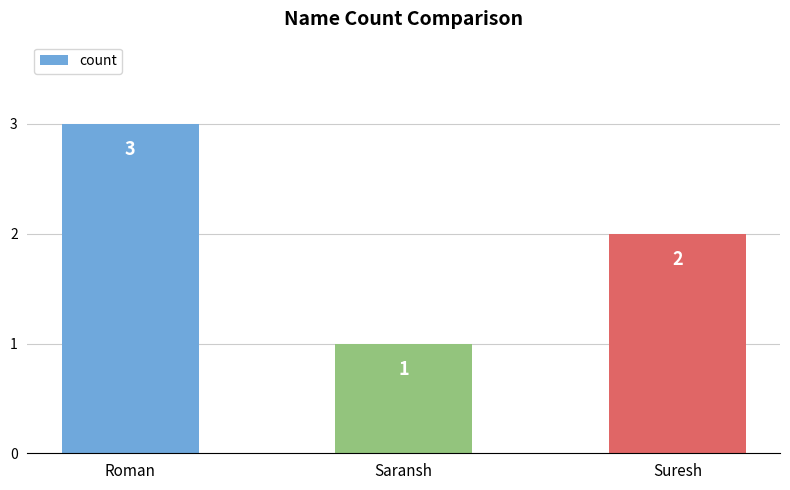

Reading right to left, transcribe all the data shown in this chart.

2	1	3